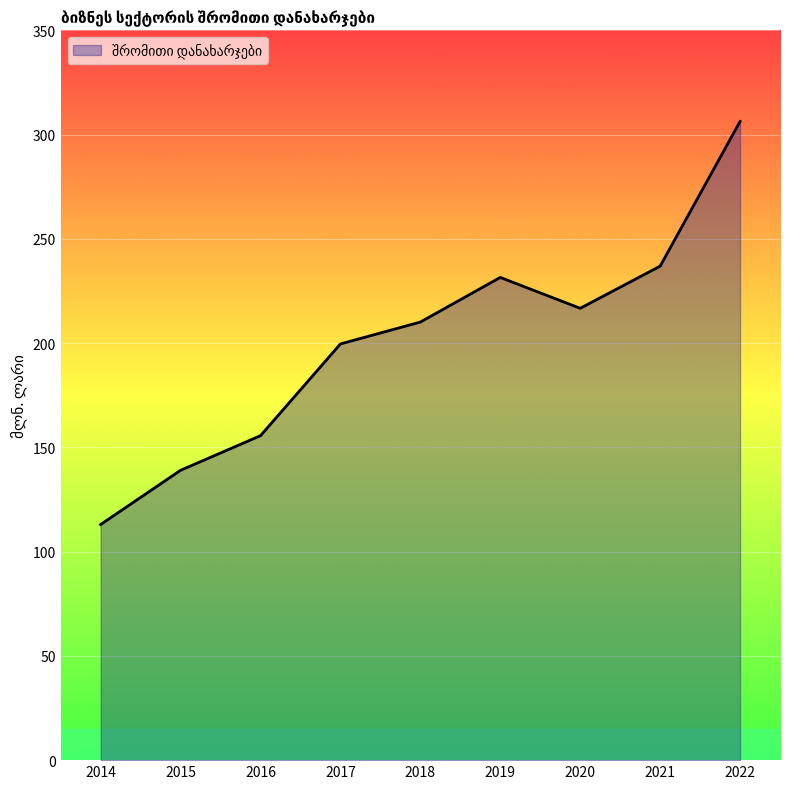

Count the number of values greater than 210.

5